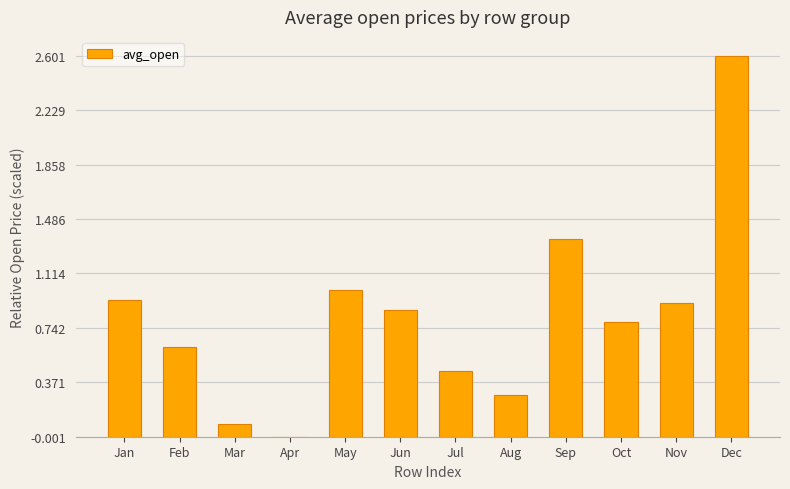

What is the sum of the values at Sep and Aug?

1.6